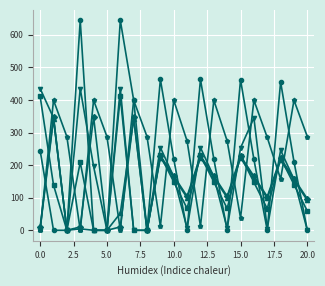

What is the greatest value displayed?

644.5